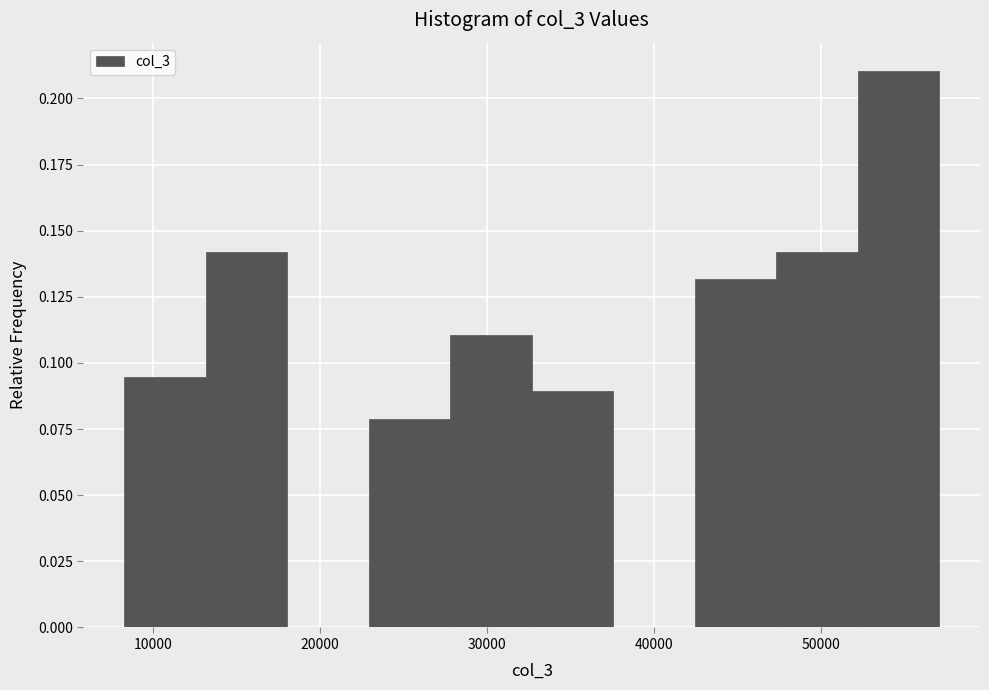

Reading left to right, list every bar in this chart as the range it spans on the x-axis followed by its height. Neither the bar edges nor the heights are printed on the chart, so give them approximately, as read against the axes.

8000 to 13000: 0.095
13000 to 18000: 0.140
18000 to 23000: 0
23000 to 28000: 0.080
28000 to 33000: 0.110
33000 to 38000: 0.090
38000 to 42000: 0
42000 to 47000: 0.130
47000 to 52000: 0.140
52000 to 57000: 0.210